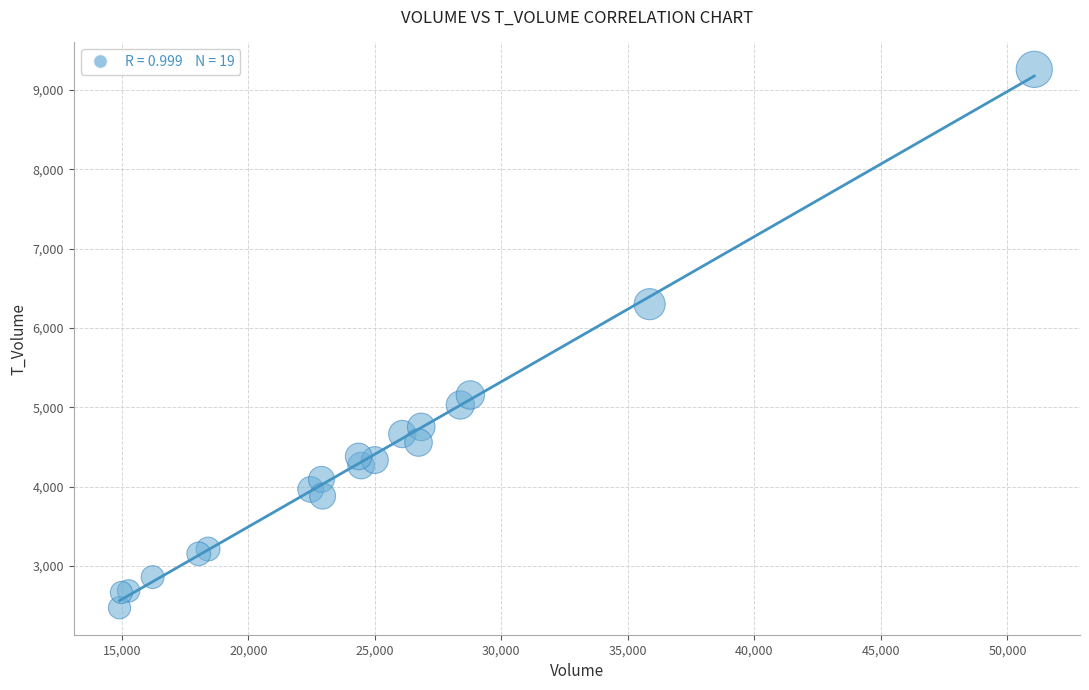

What Y value in the scatter plot is closest to 5865?

6299